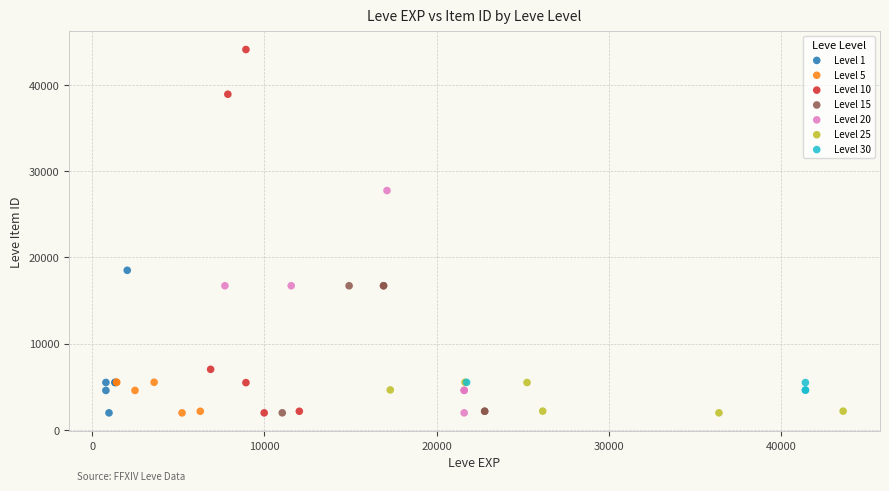

Which series contains the highest Y value?

Level 10